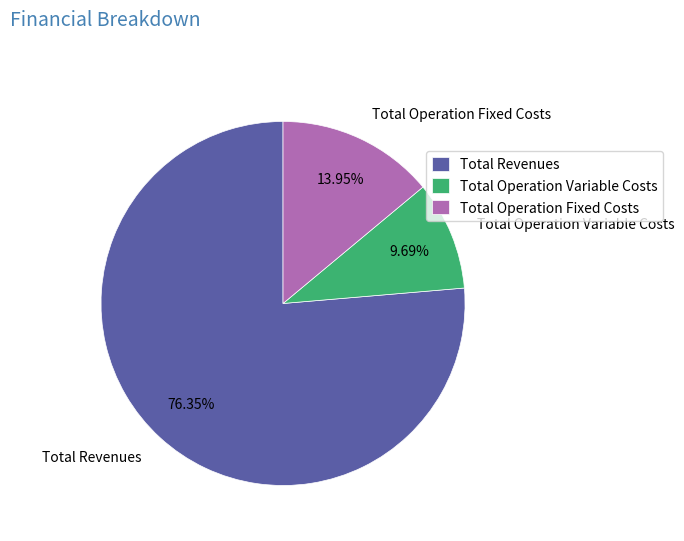

Which slice represents more than half of the pie?

Total Revenues